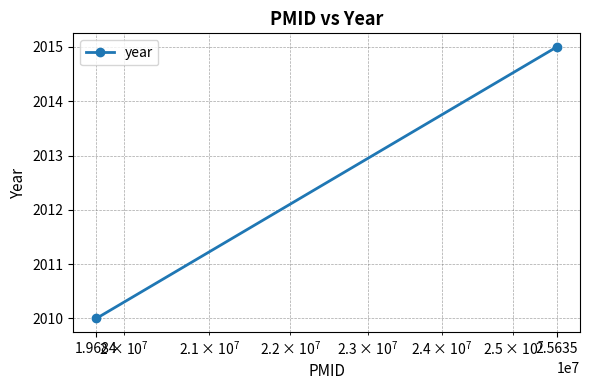

What is the sum of the values at 2.5635 and 1.9684?

4025